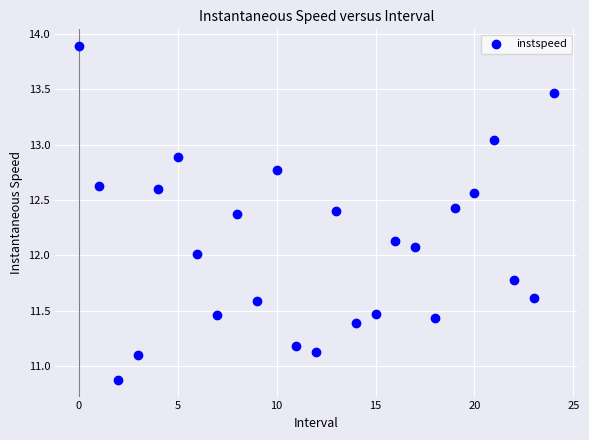

What is the range of Y values (max minus min)?

3.0